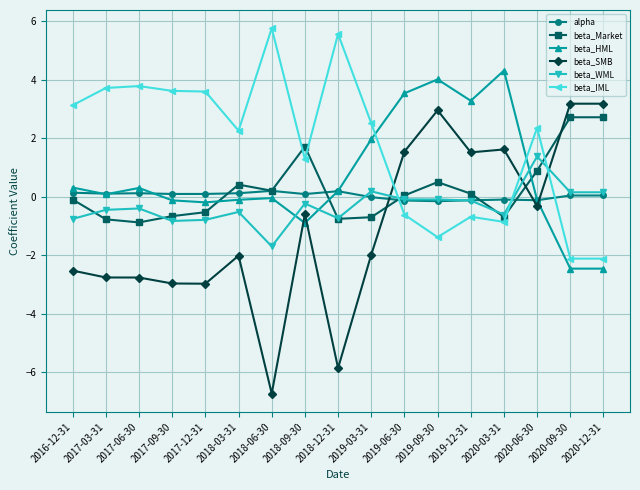

What is the label of the 2nd point from the left?

2017-03-31